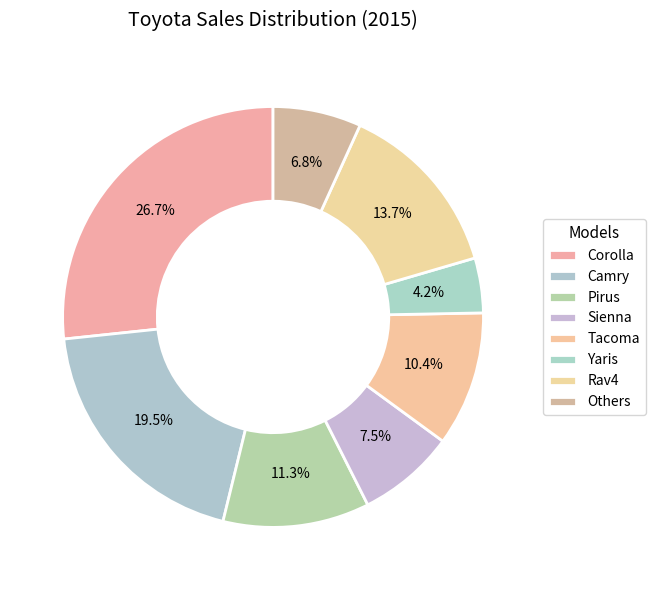

How many slices are in this pie chart?

8